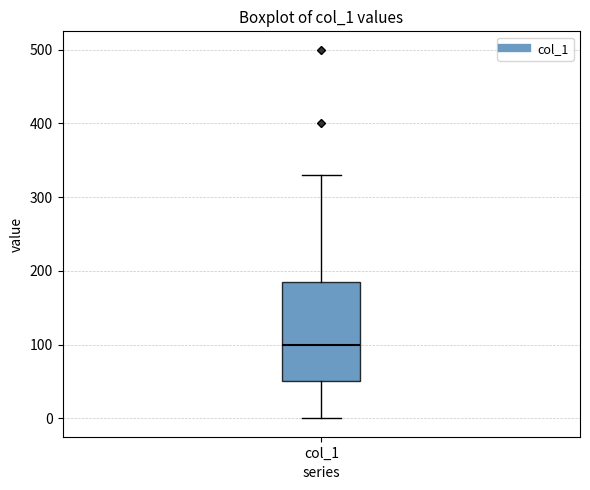

Where is the upper edge of the box for col_1 on the y-axis? The values are not printed on the chart, so give them approximately, as read against the axis.

190